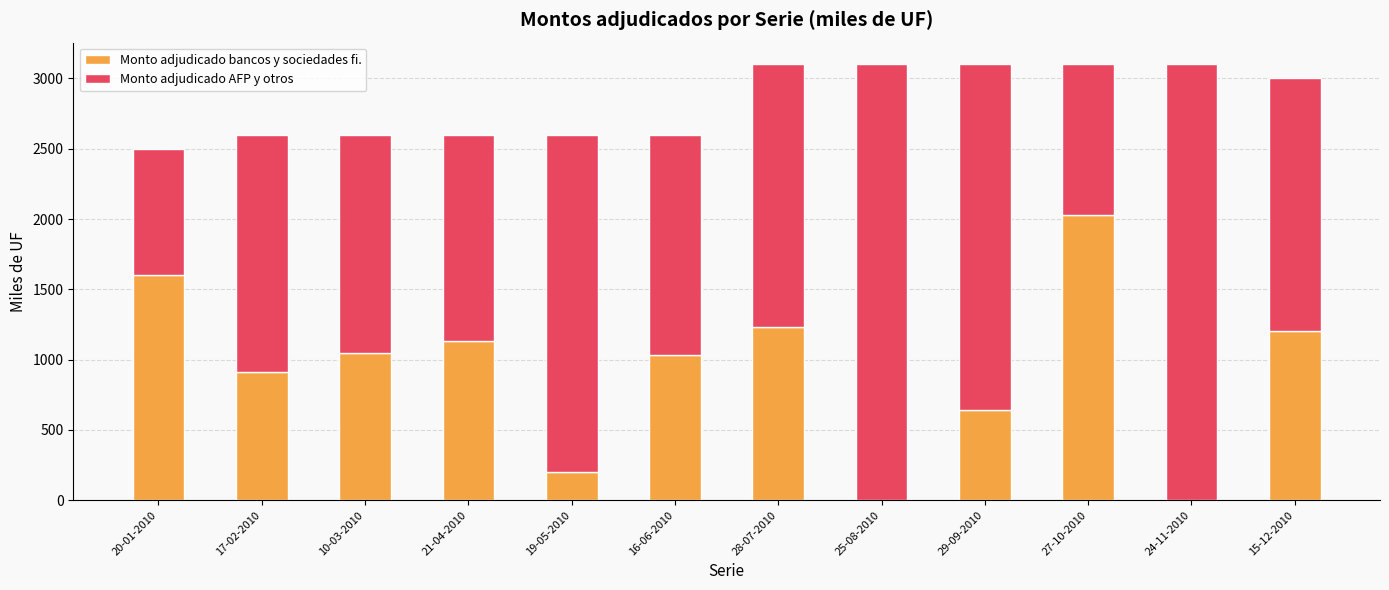

What is the maximum value for Monto adjudicado bancos y sociedades fi.?

2030